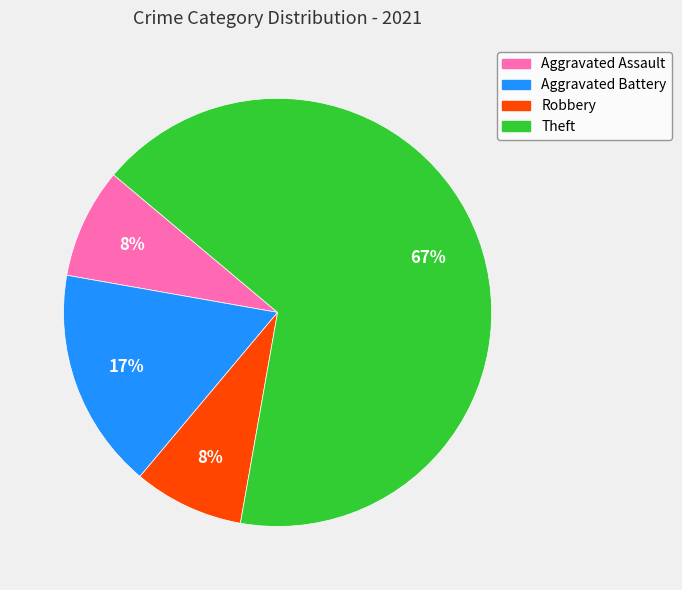

To the nearest percent, what portion does Aggravated Battery represent?

17%